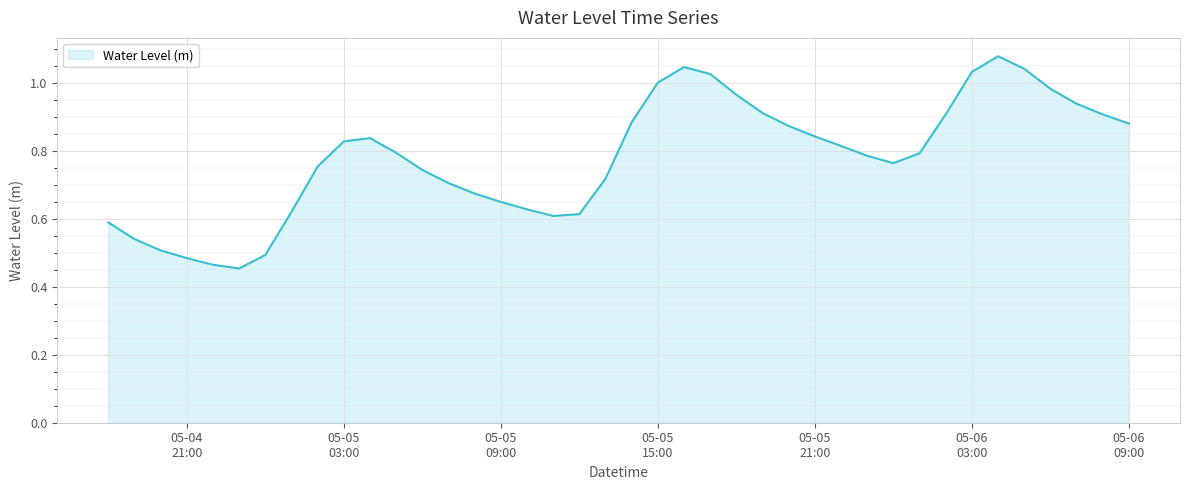

How many lines are shown in the chart?

1